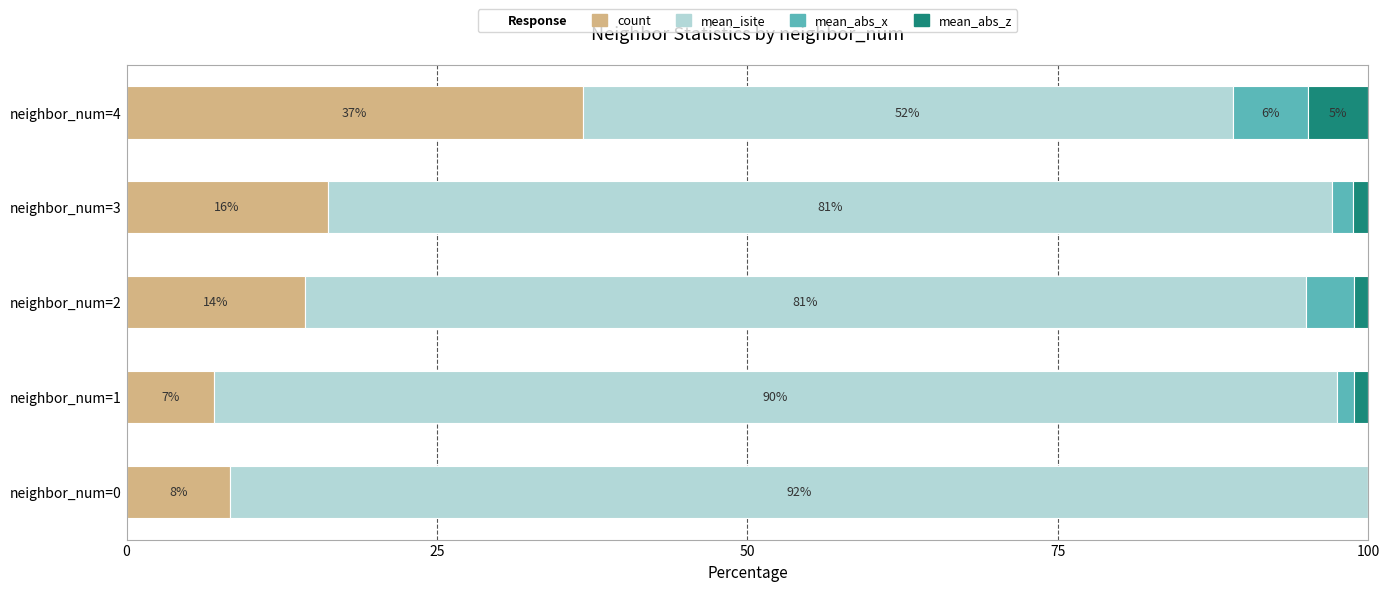

At which label is count closest to 21?

neighbor_num=3